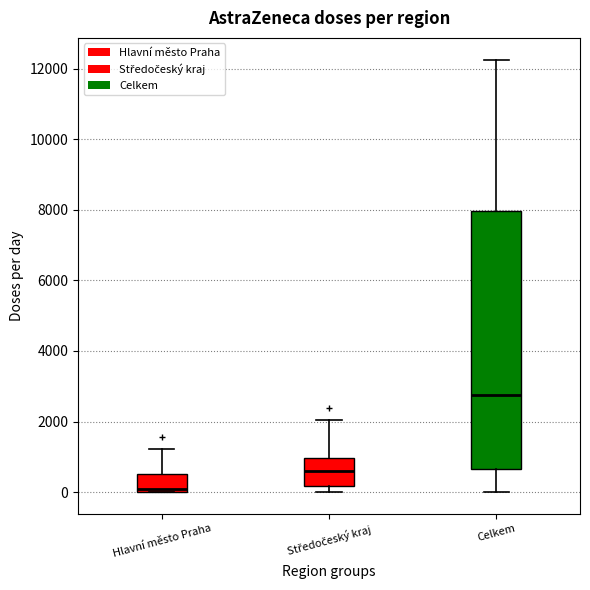

Which box is the tallest, from its lower edge to its upper edge?

Celkem